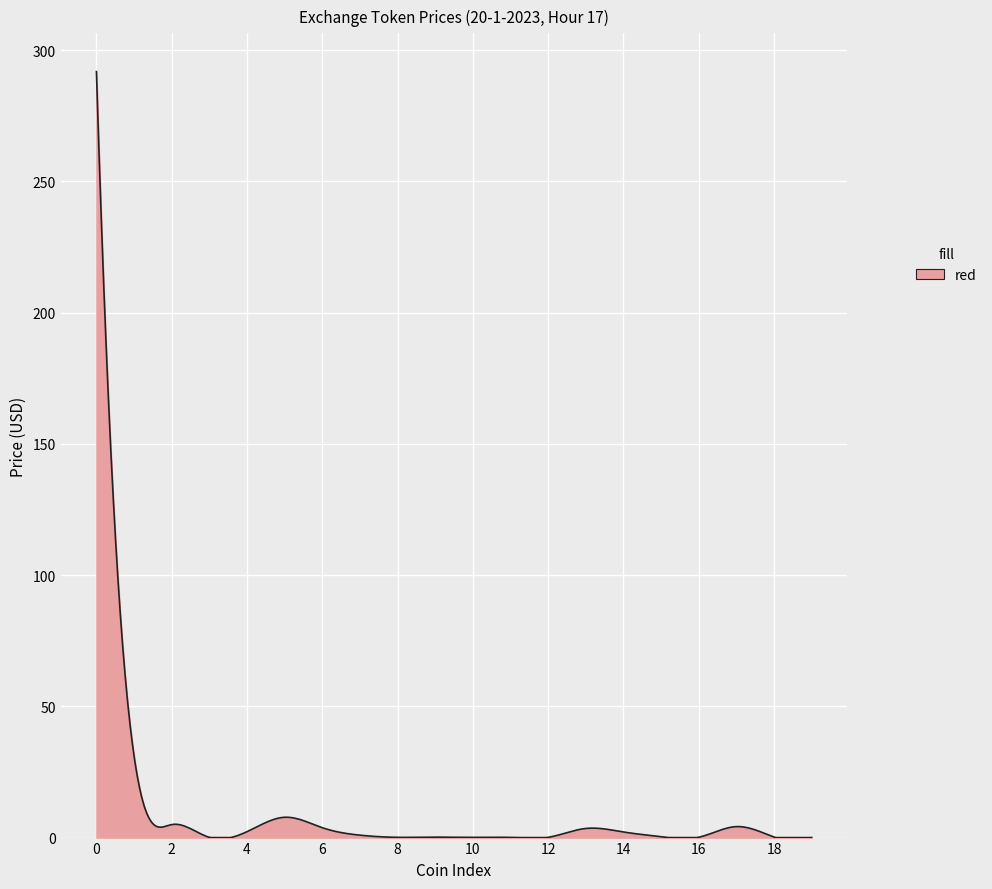

What is the maximum value shown in the chart?

291.8